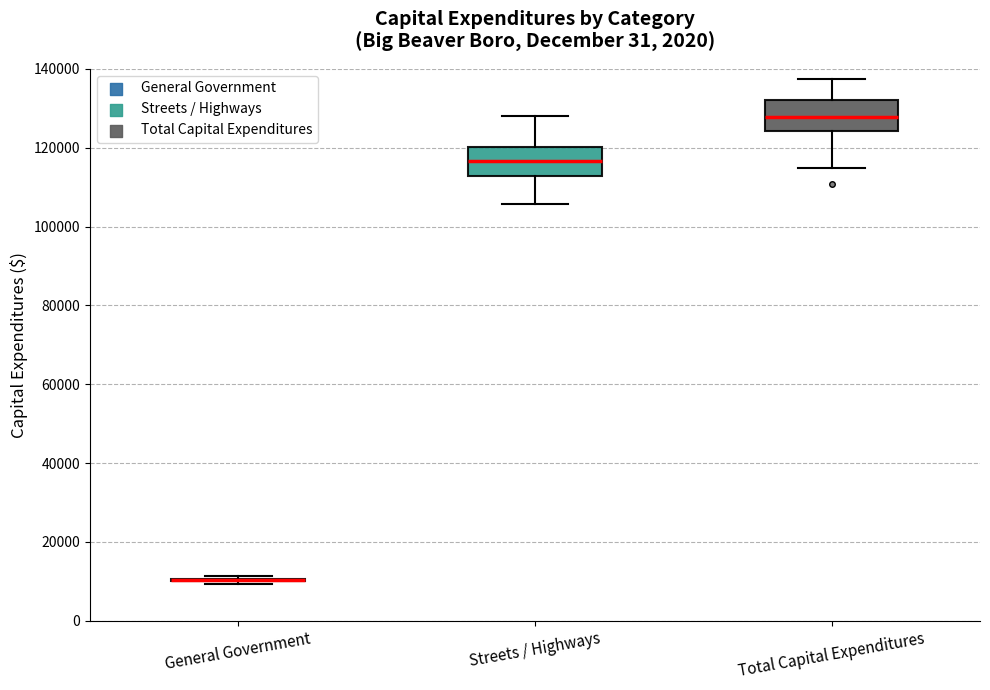

Where is the upper edge of the box for Total Capital Expenditures on the y-axis? The values are not printed on the chart, so give them approximately, as read against the axis.

132000